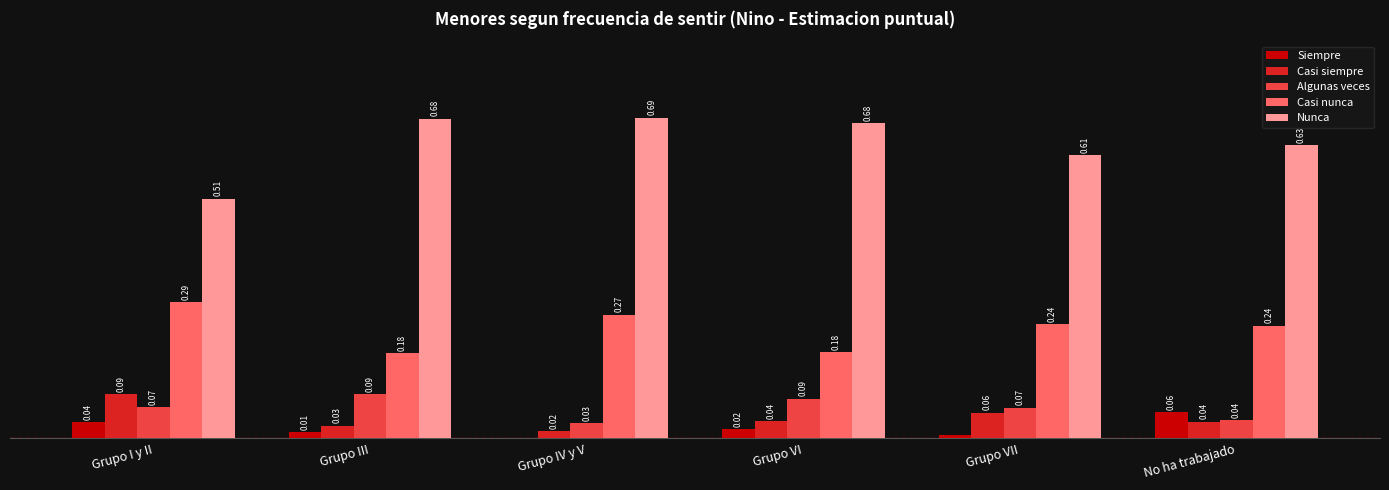

Where is Siempre nearest to the value 0?

Grupo IV y V